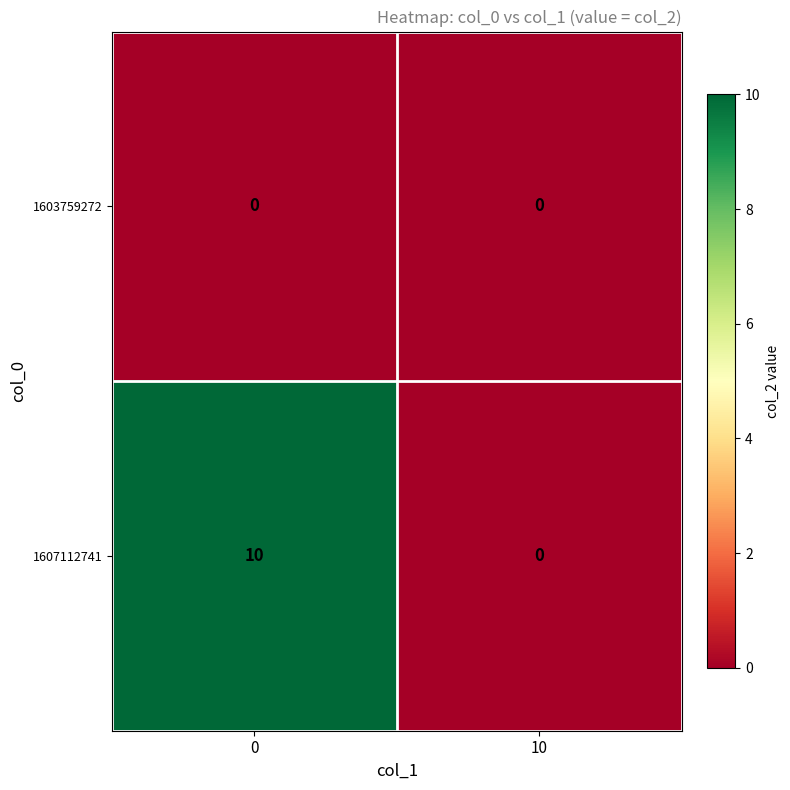

True or false: 1603759272 has a value of 0 at 0.

True